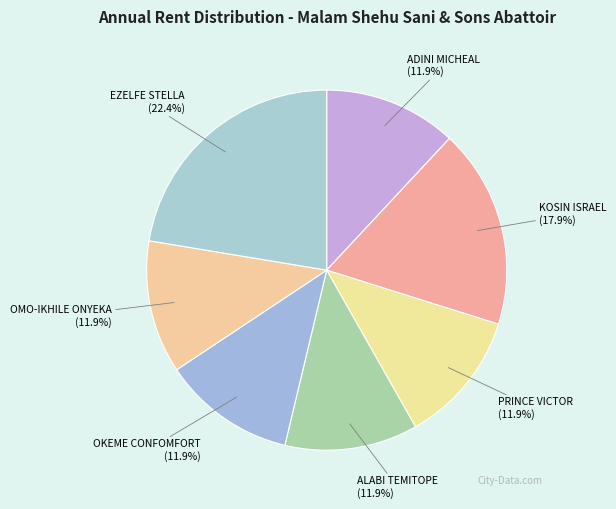

How many segments does this pie chart have?

7